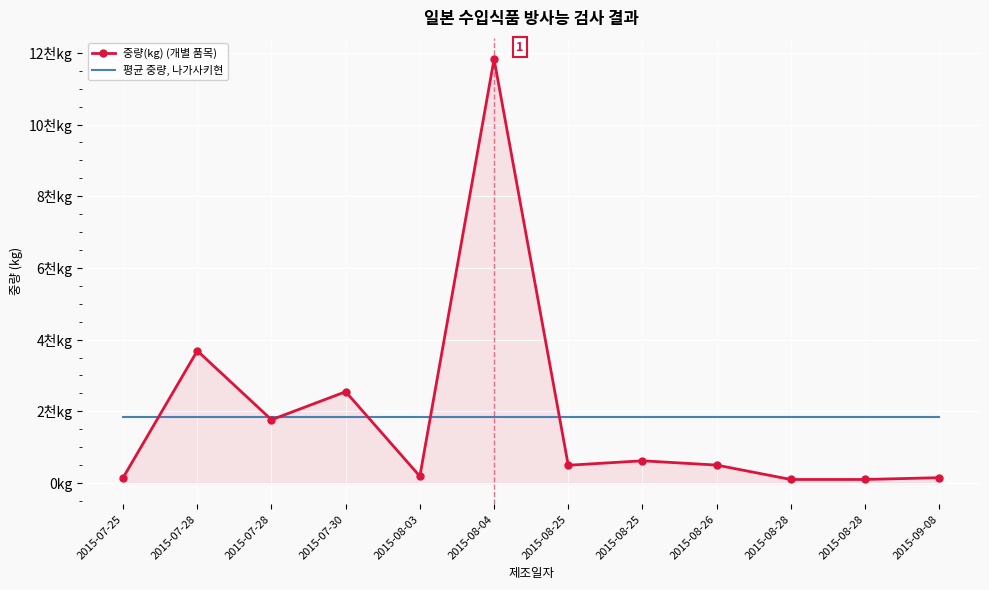

What are all the series names shown in the legend?

중량(kg) (개별 품목), 평균 중량, 나가사키현